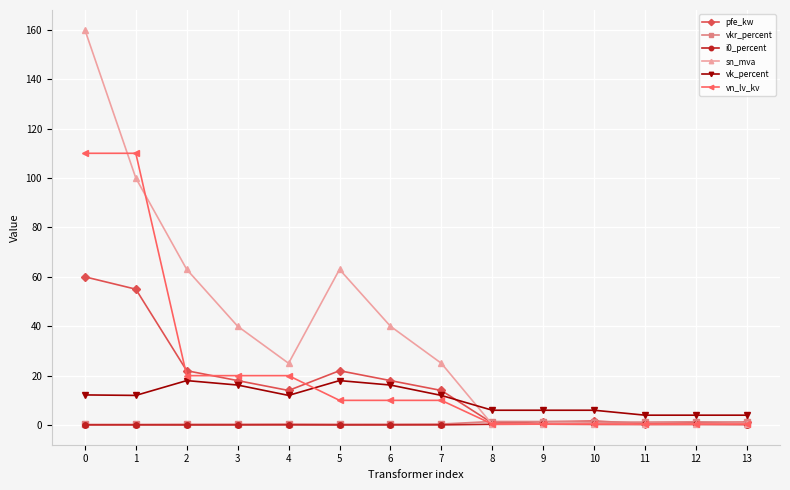

The vn_lv_kv series shows 0.4 at 9. True or false?

True